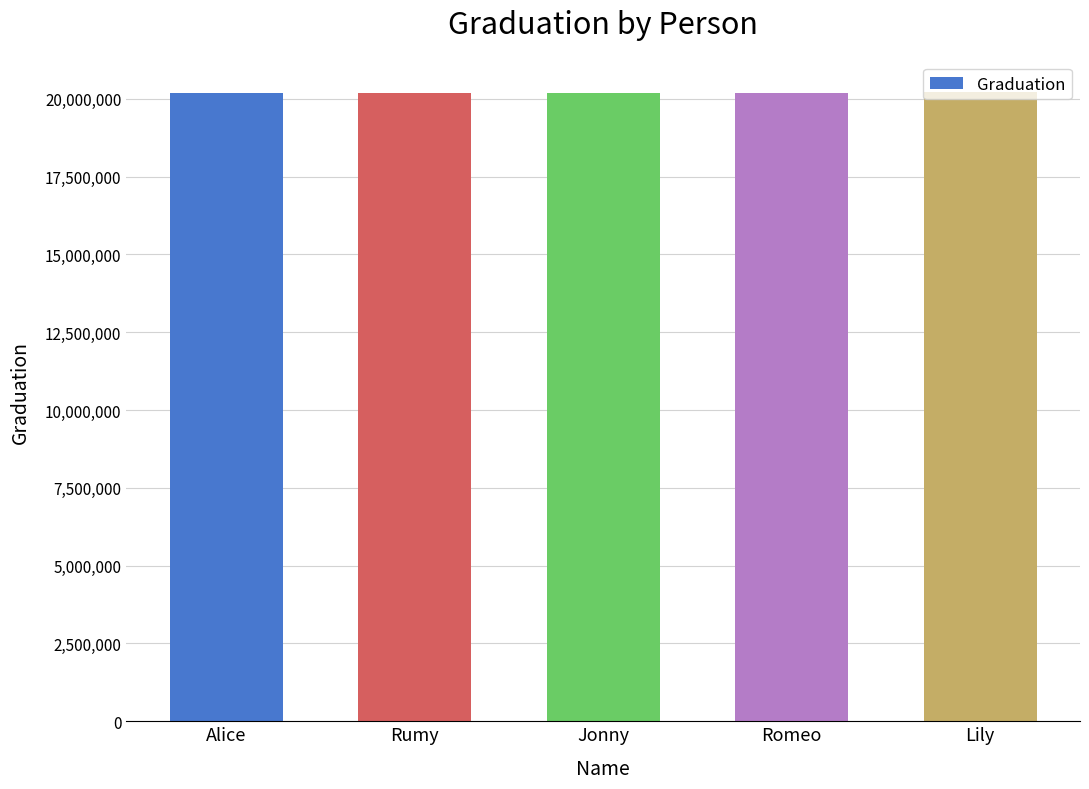

Read the value at Lily.

20210510